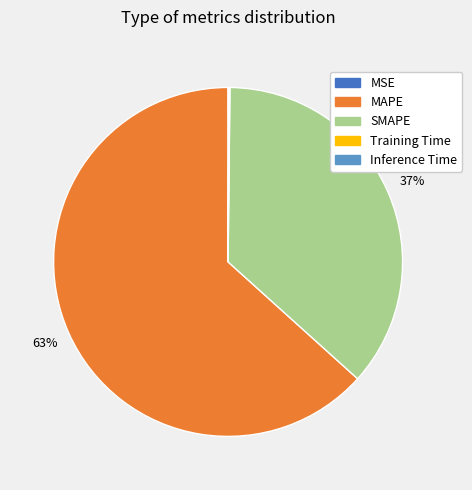

Which category has the biggest portion of the pie?

MAPE